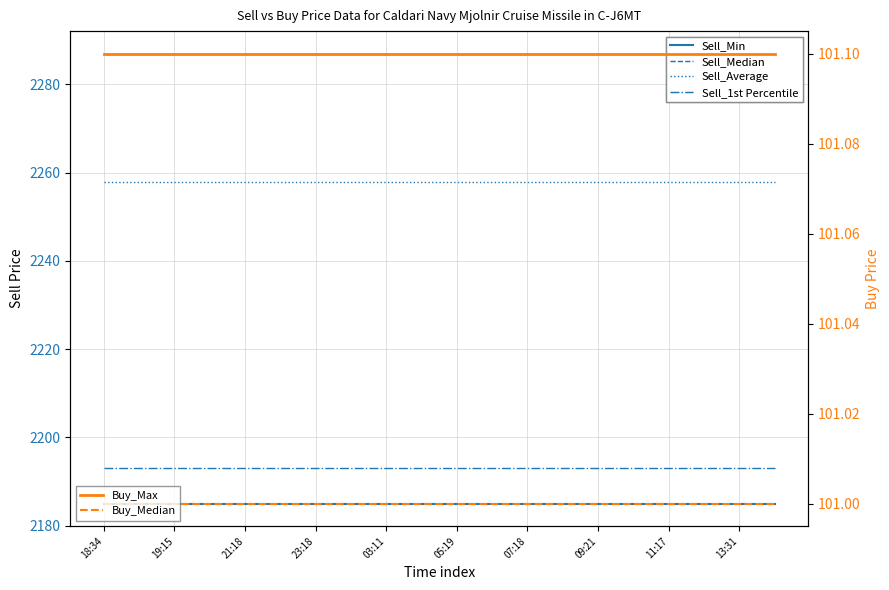

At which category is the sum across all series the highest?

18:34